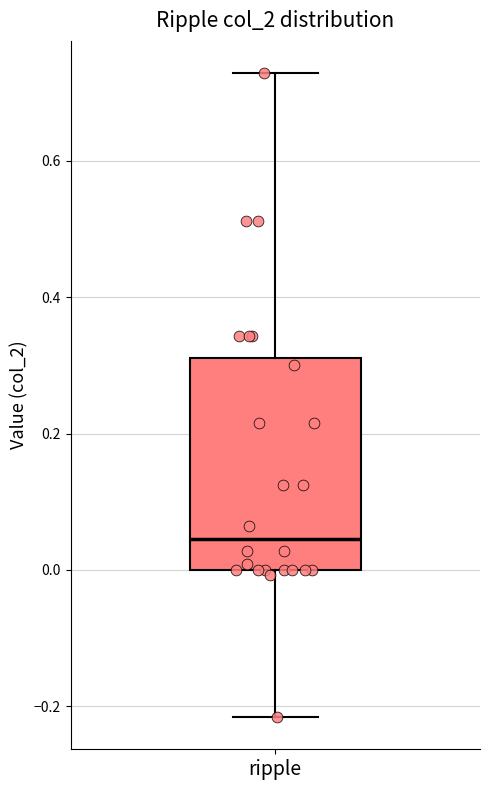

Where is the lower edge of the box for ripple on the y-axis? The values are not printed on the chart, so give them approximately, as read against the axis.

0.00